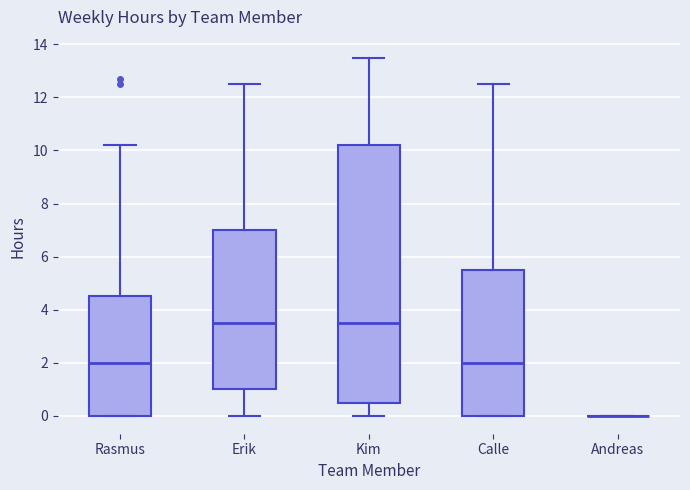

Where does the median line of the box for Rasmus sit on the y-axis? The values are not printed on the chart, so give them approximately, as read against the axis.

2.0